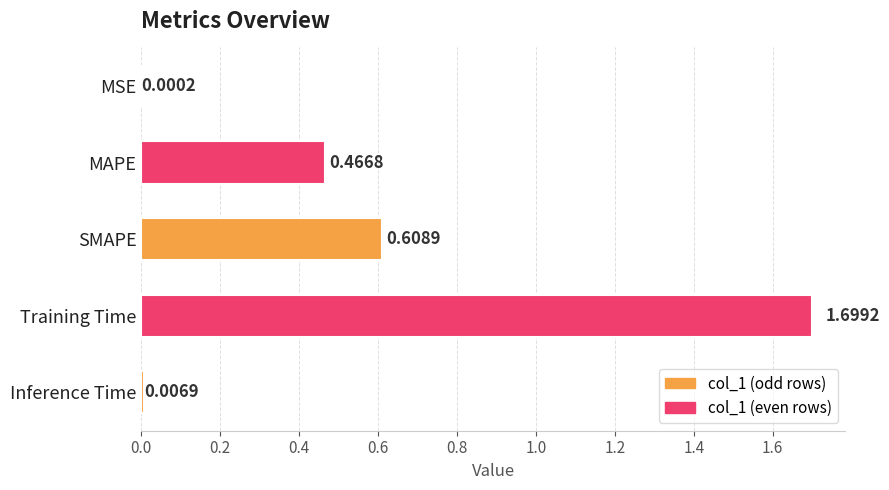

What is the change in value from MSE to Training Time?

+1.7